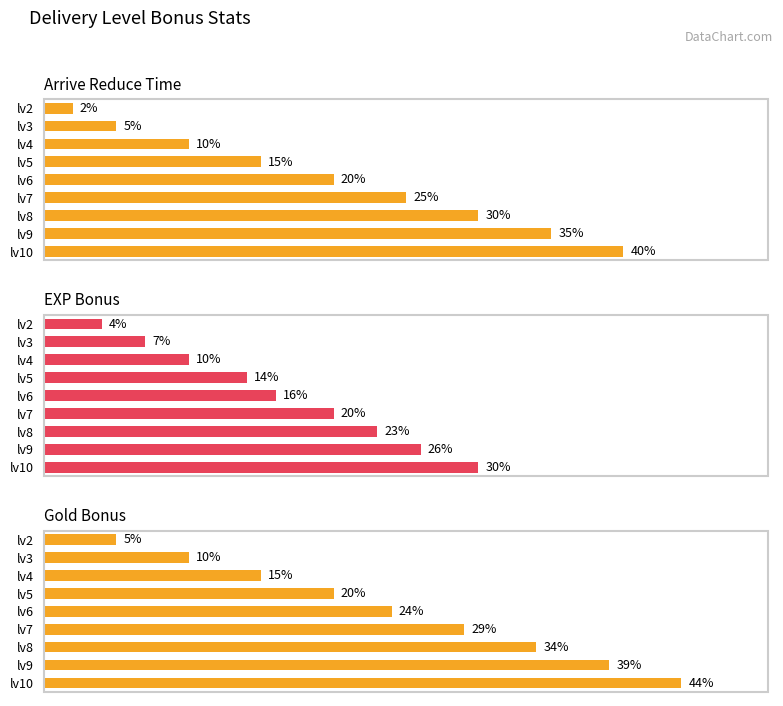

What is the difference between the Gold Bonus values at lv3 and lv4?

5